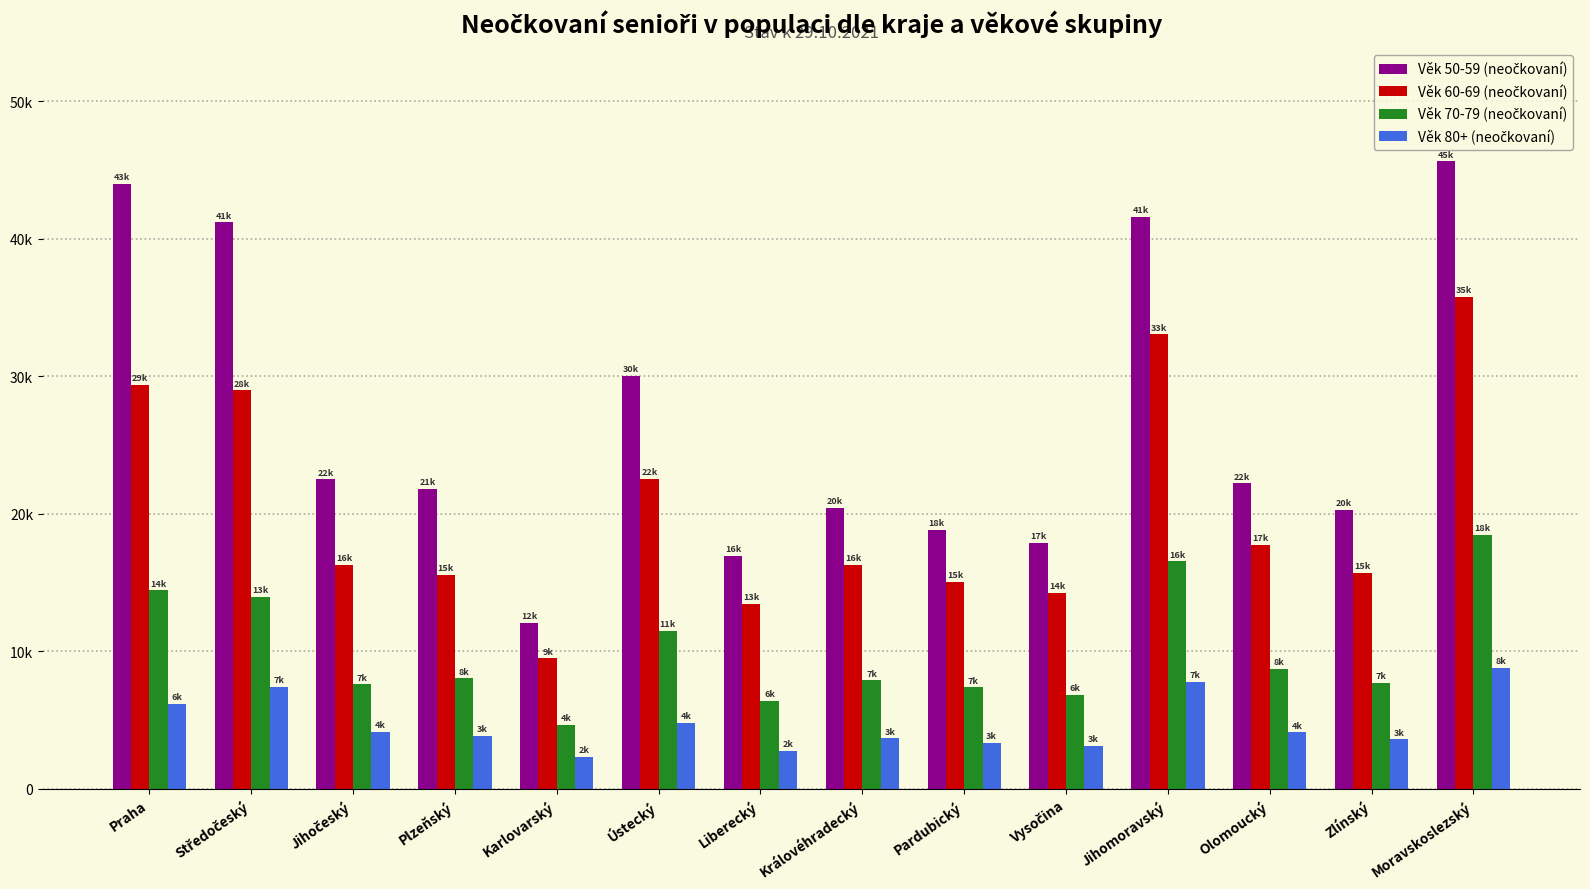

Are the bars horizontal?

No